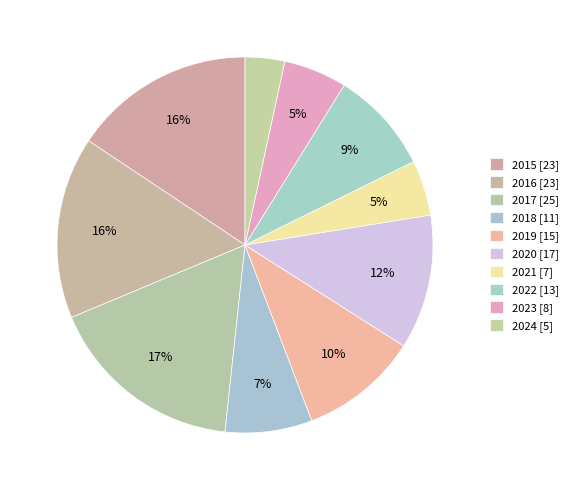

How many slices are in this pie chart?

10